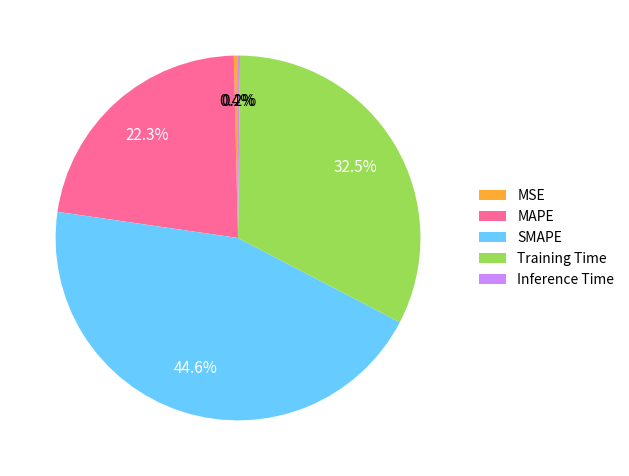

What is the total percentage of SMAPE and MSE?

45.0%